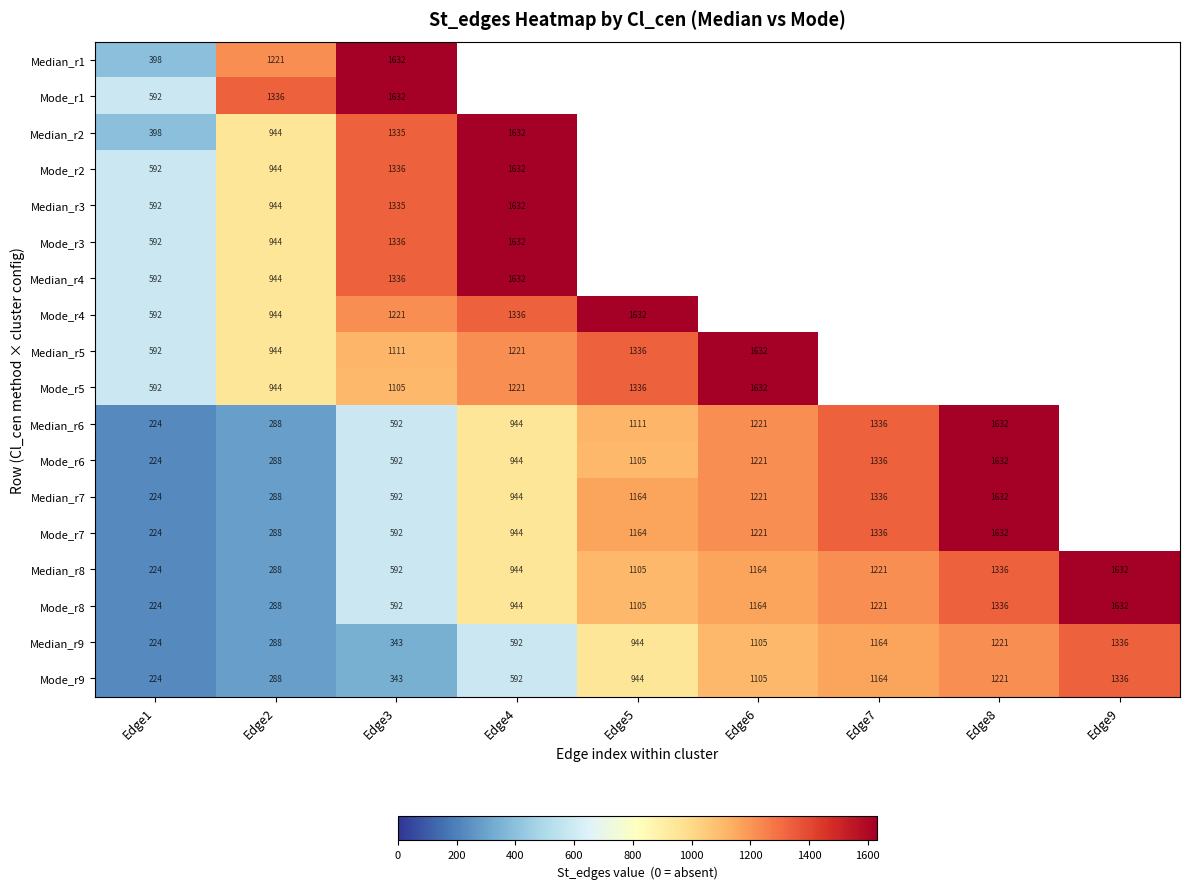

Which category has the lowest value in the Mode_r9 series?

Edge1